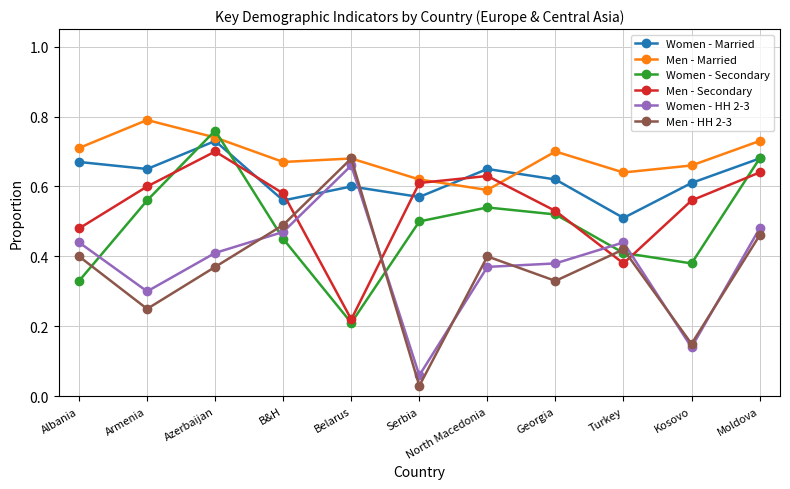

How many series are shown in this chart?

6